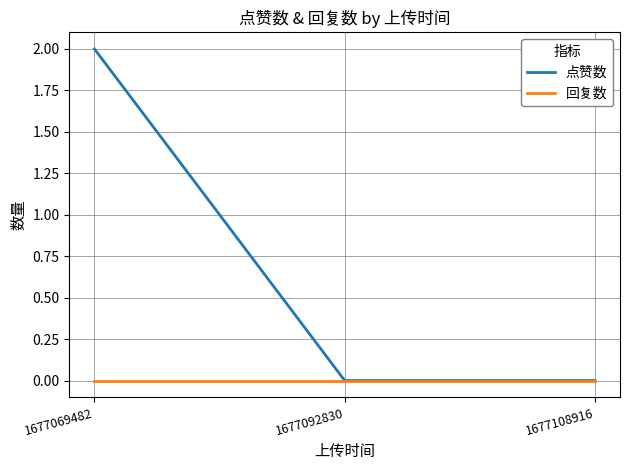

What is the difference between the maximum and second lowest values in the 点赞数 series?

2